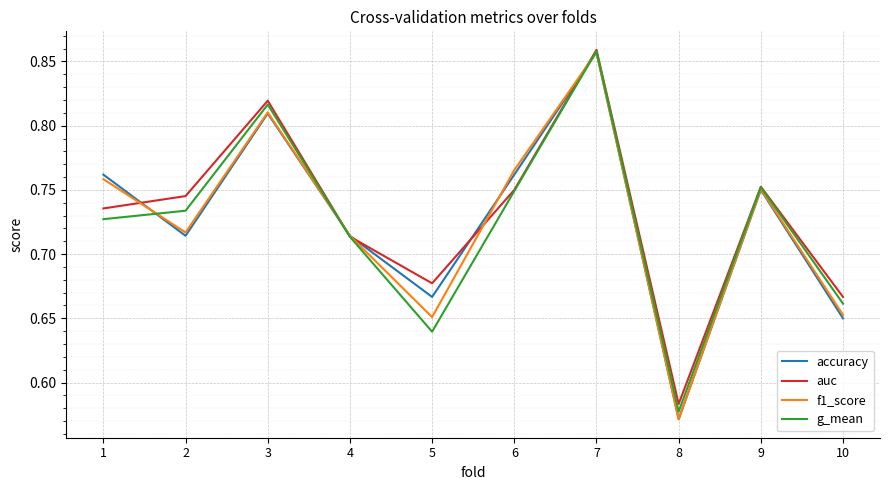

Between 1 and 4, which series saw the biggest shift?

accuracy